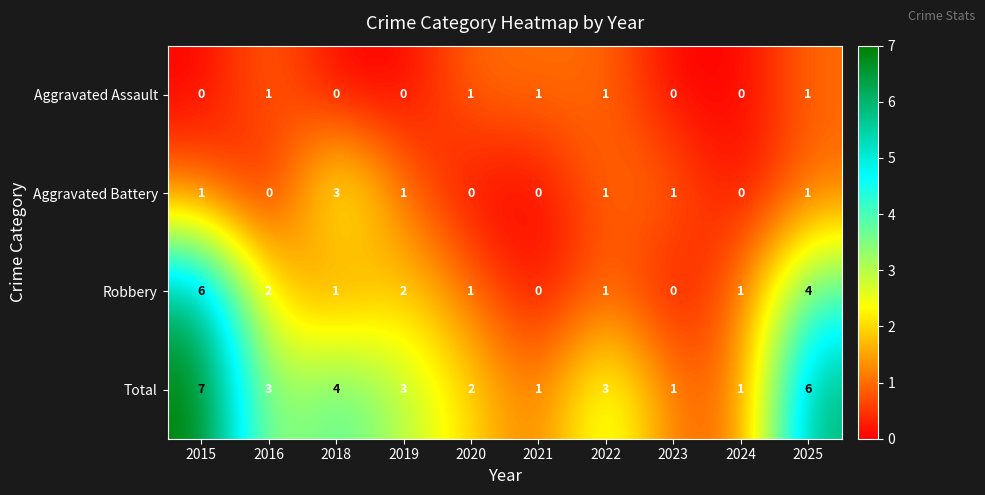

Which label corresponds to the largest value in the chart?

2015